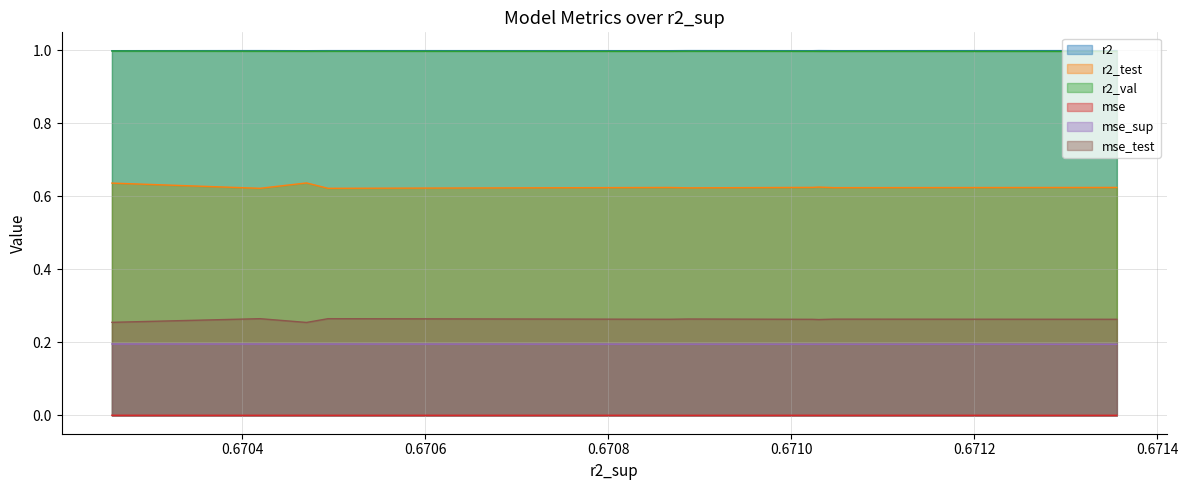

True or false: r2_val and mse_sup intersect in this chart.

False